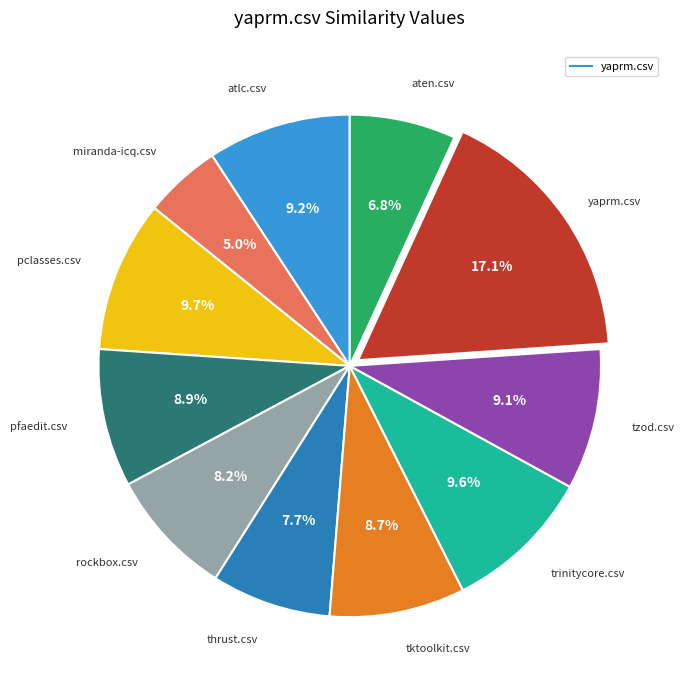

Is there a majority slice in this chart?

No